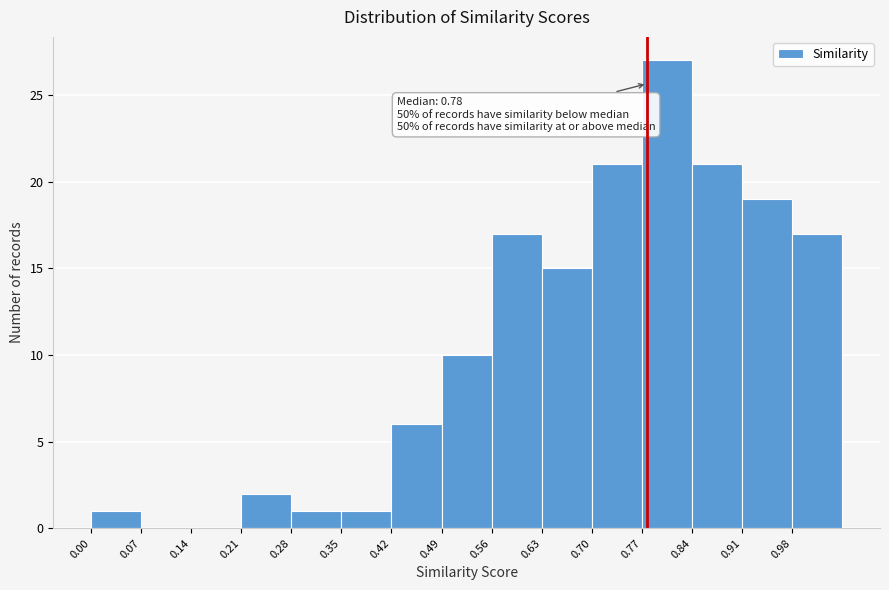

Over which range of the x-axis is the bar tallest?

0.77 to 0.84